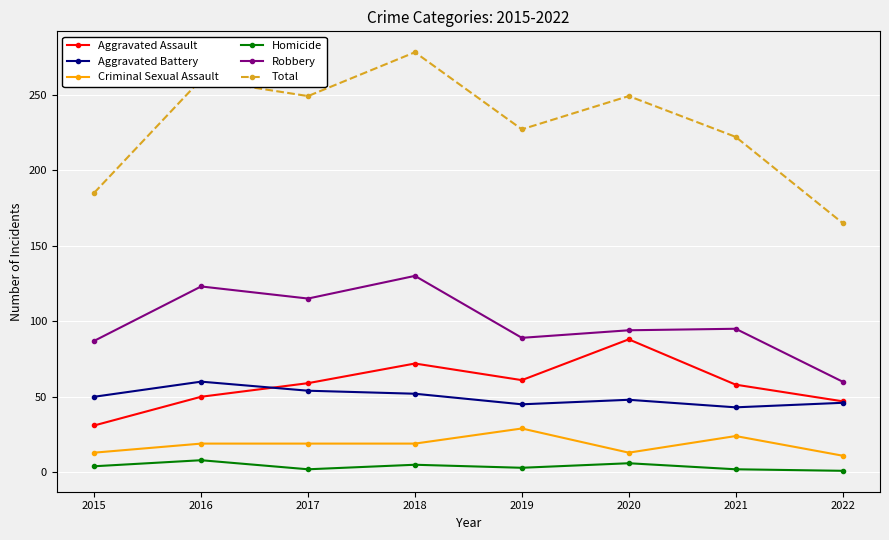

The Aggravated Battery series shows 43 at 2021. True or false?

True